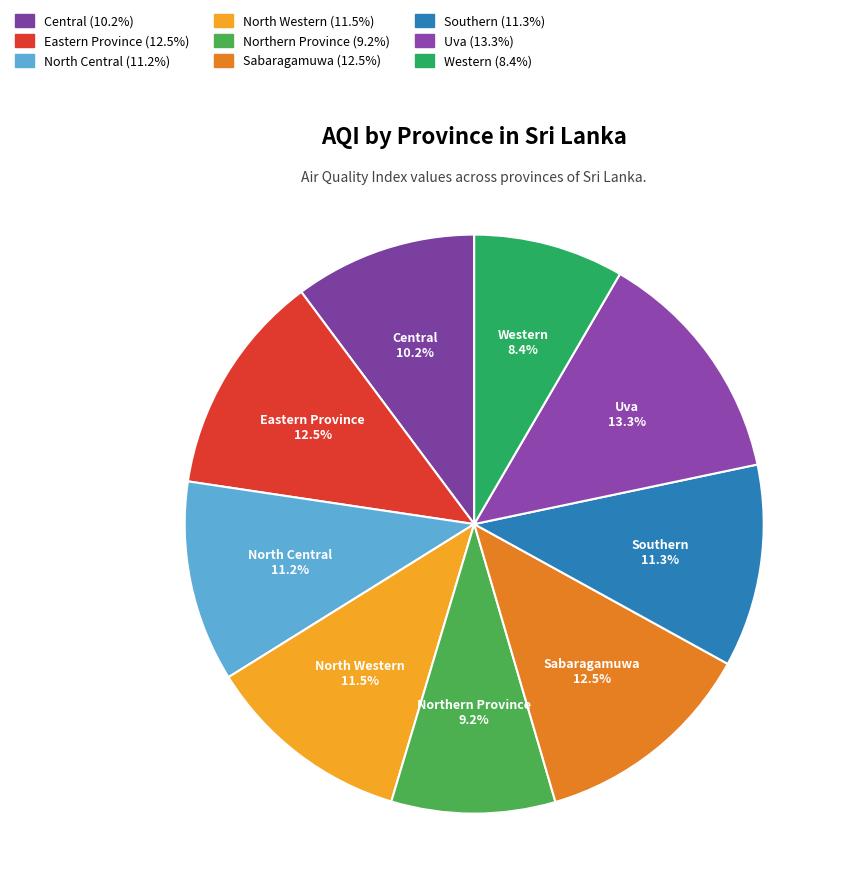

Is there a majority slice in this chart?

No